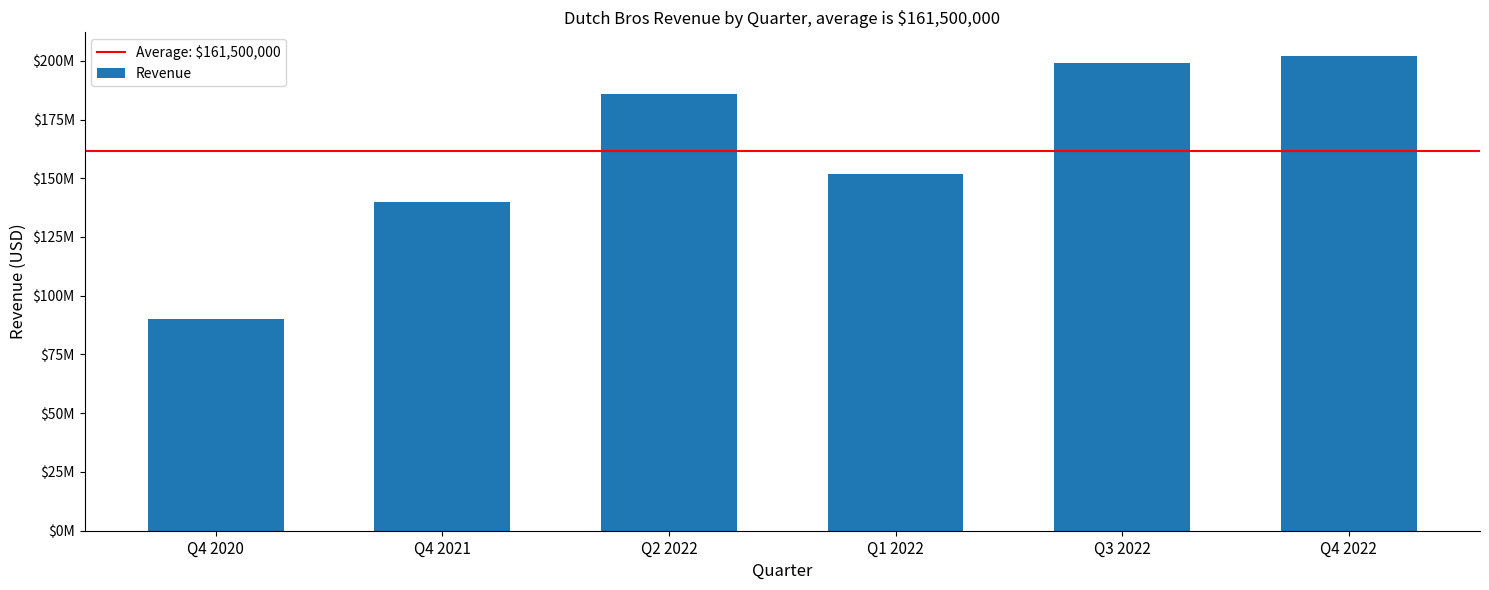

What is the smallest value displayed?

90000000